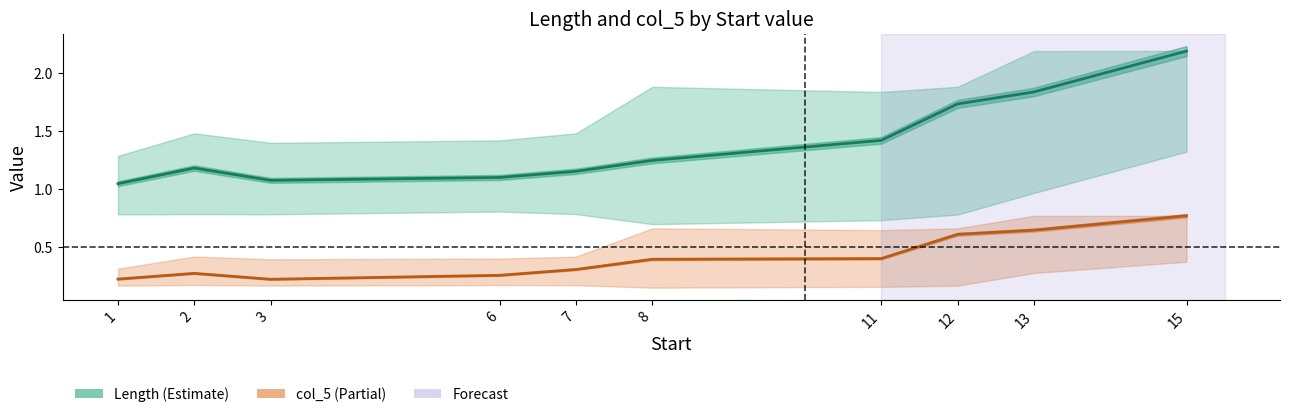

True or false: col_5 has more than 2 interior local peaks.

False